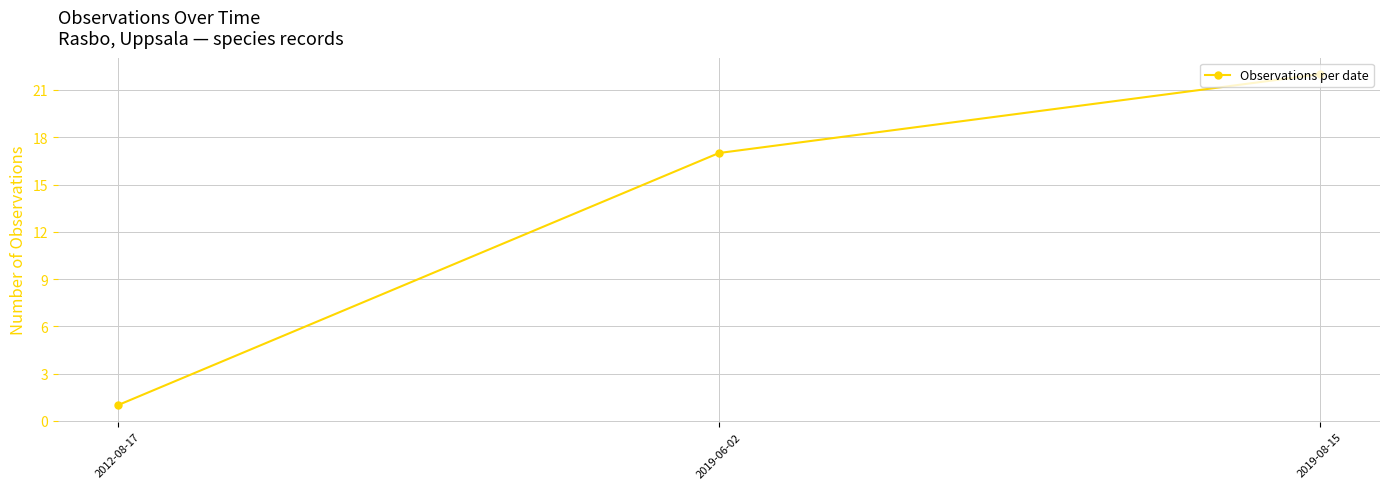

Reading left to right, transcribe all the data shown in this chart.

1	17	22